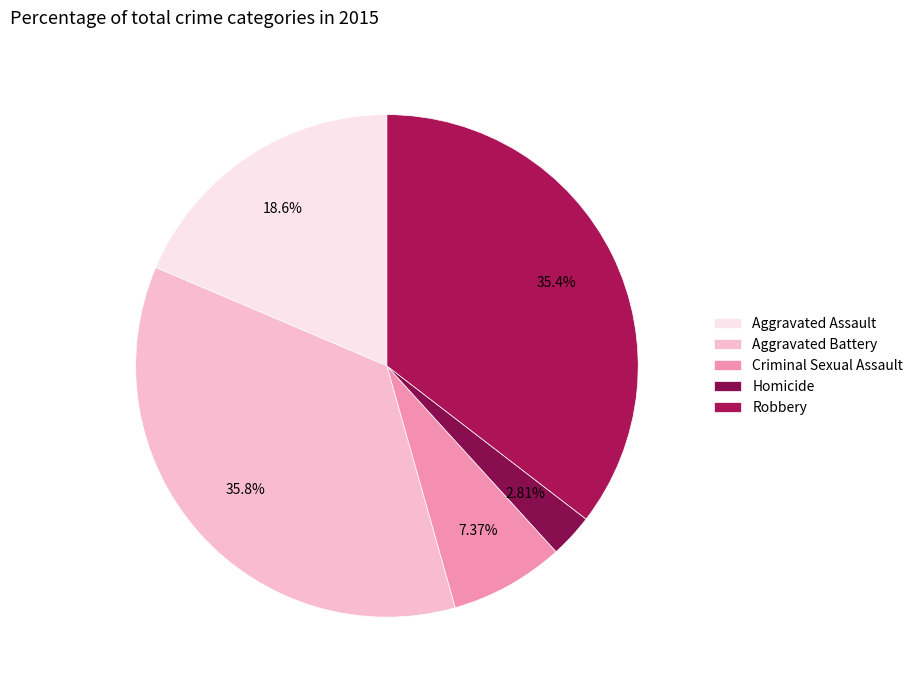

What is the ratio of the value at Homicide to the value at Aggravated Assault?

0.2